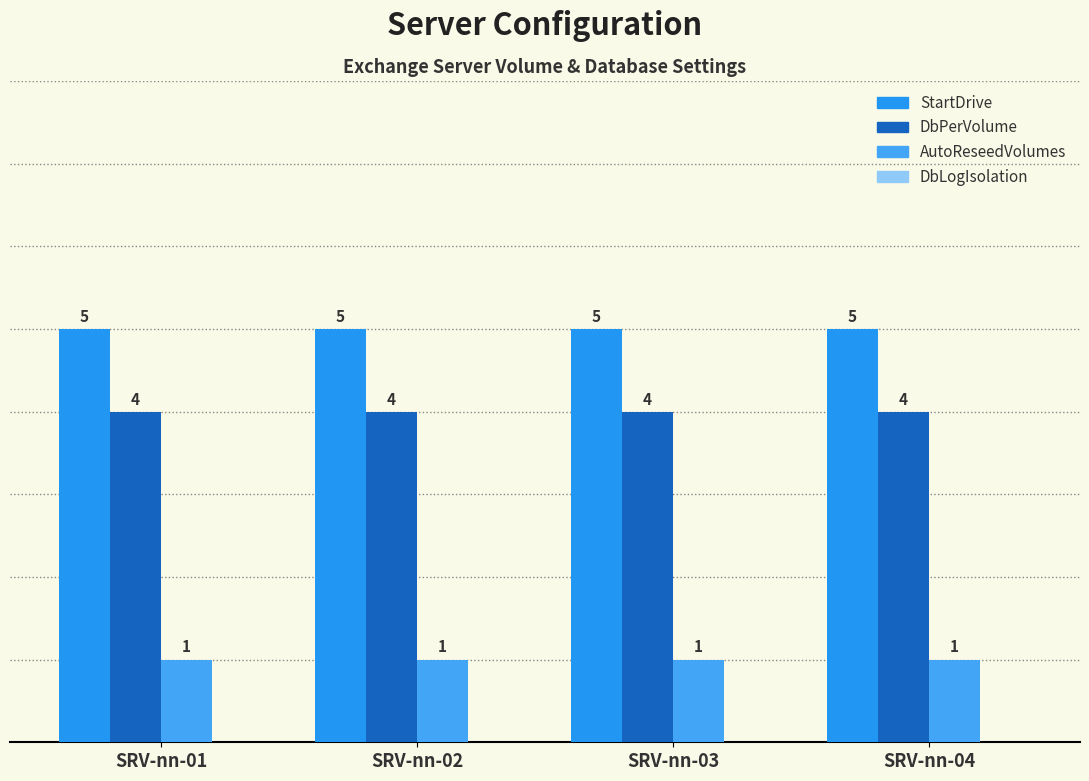

What is the greatest value displayed?

5